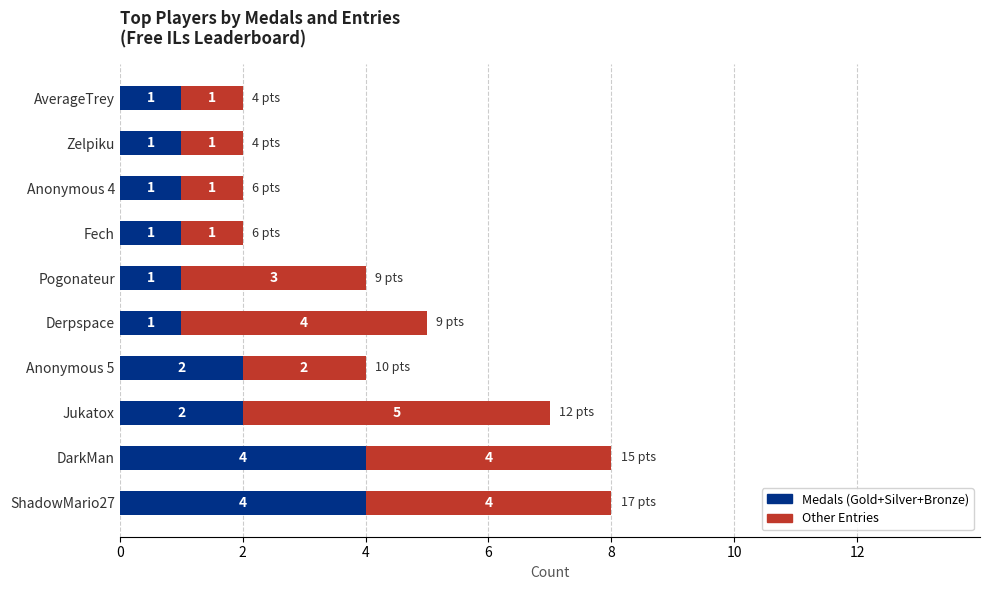

What is the highest value of the Medals (Gold+Silver+Bronze) series?

4